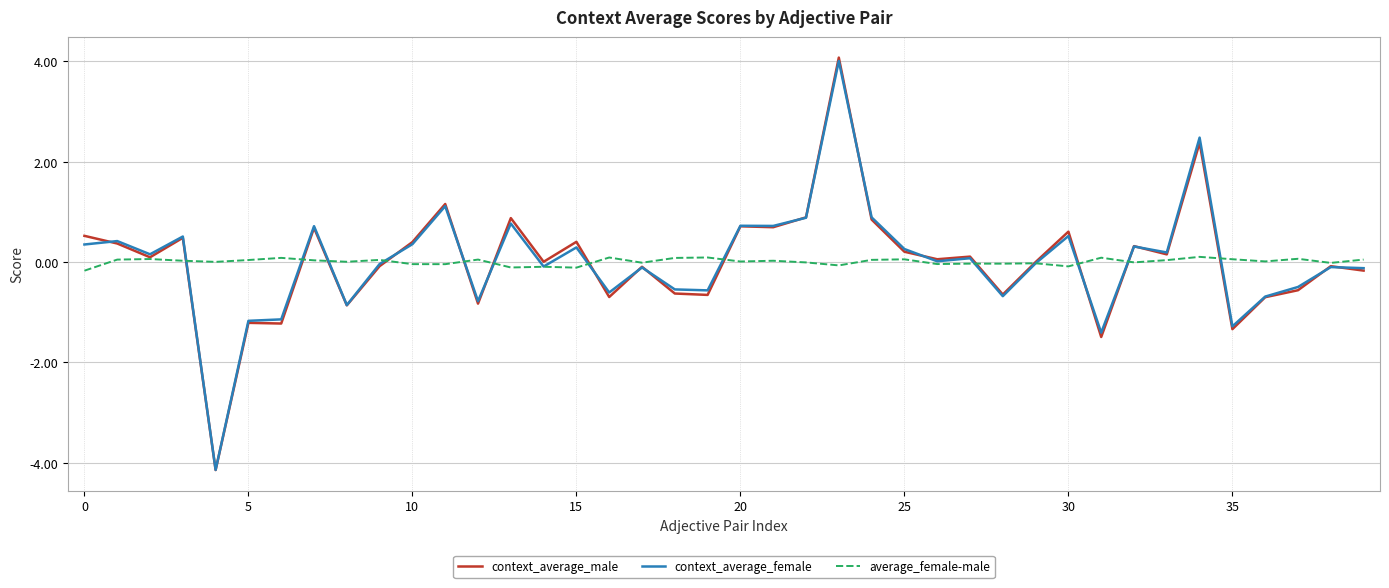

What is the lowest value of the context_average_male series?

-4.1